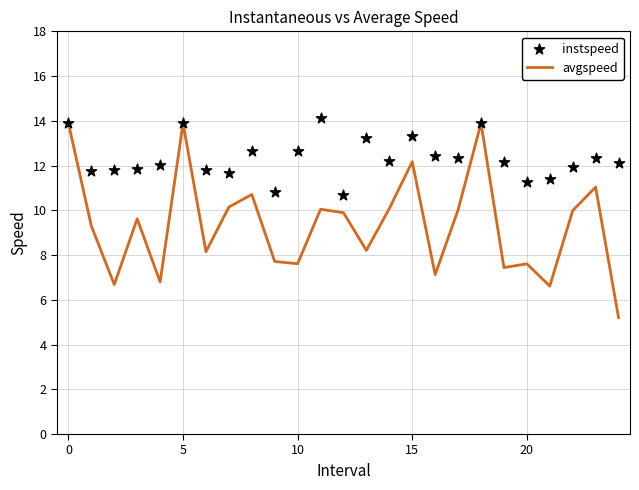

Is the value of instspeed at 18 greater than the value of avgspeed at 13?

Yes